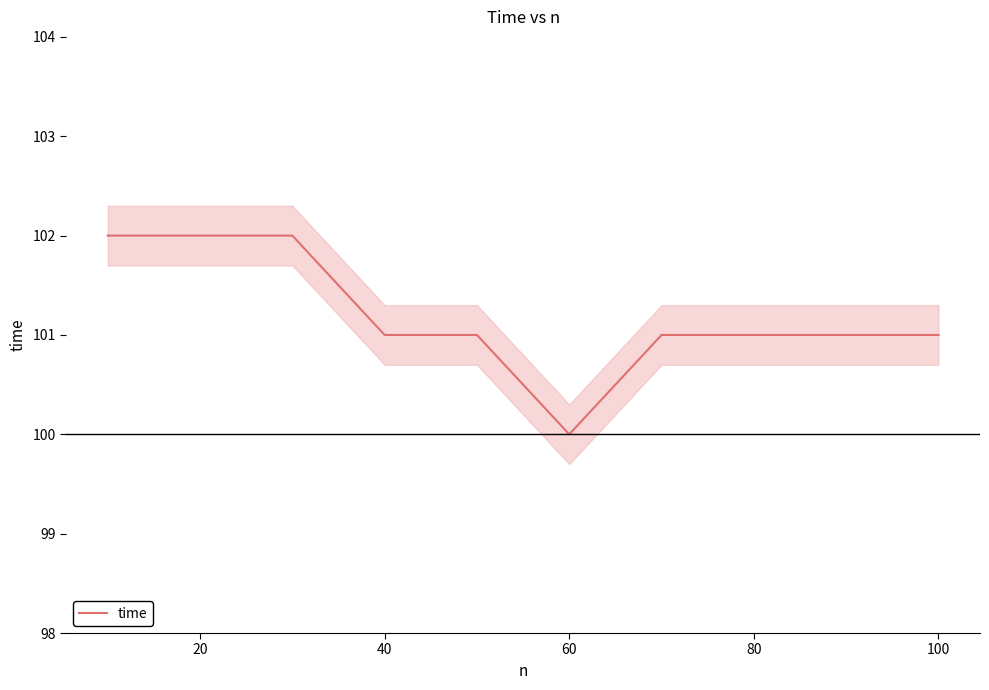

What is the maximum value for time?

102